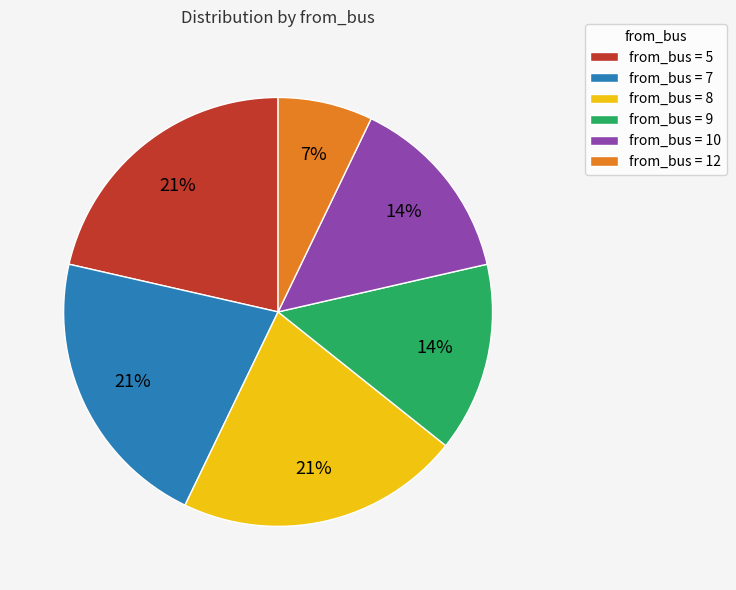

Is it true that from_bus = 10 is 1% of the pie?

False